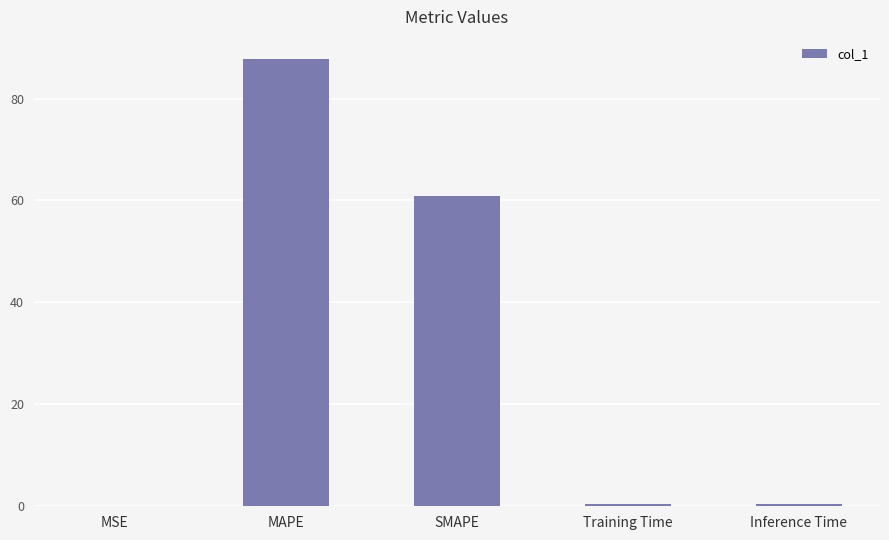

What is the greatest value displayed?

87.7